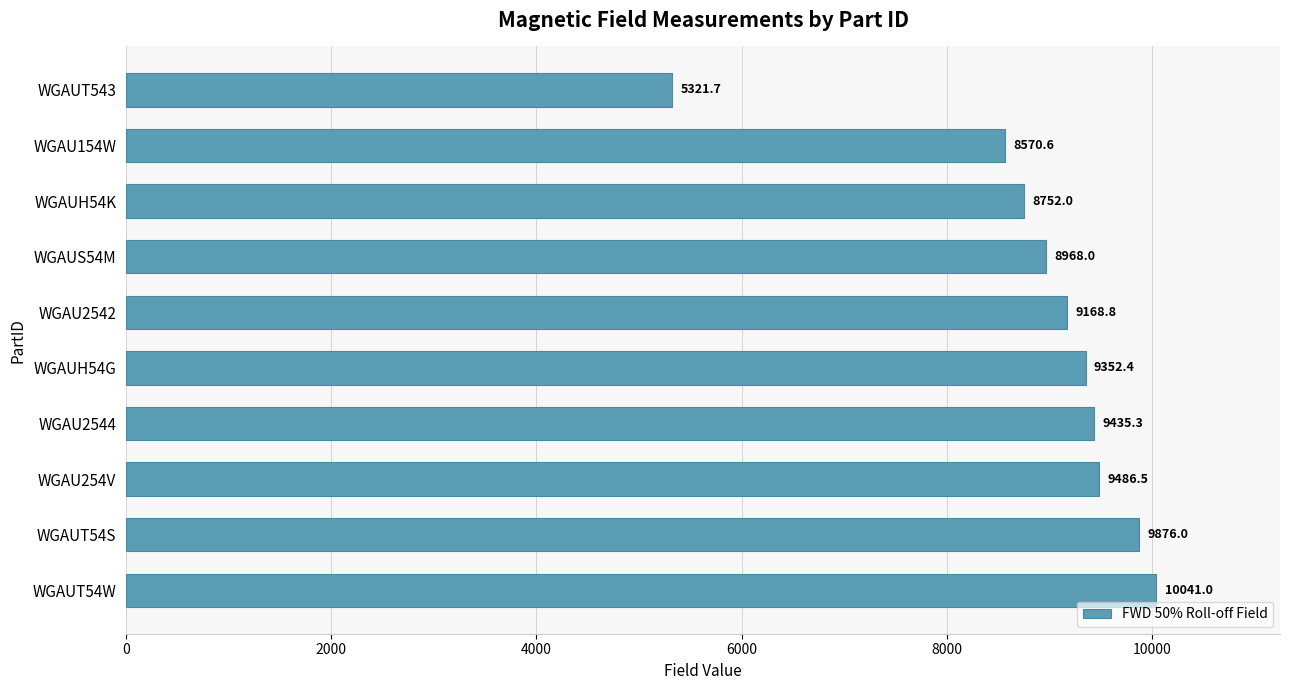

What is the difference between the second highest and second lowest values?

1305.4